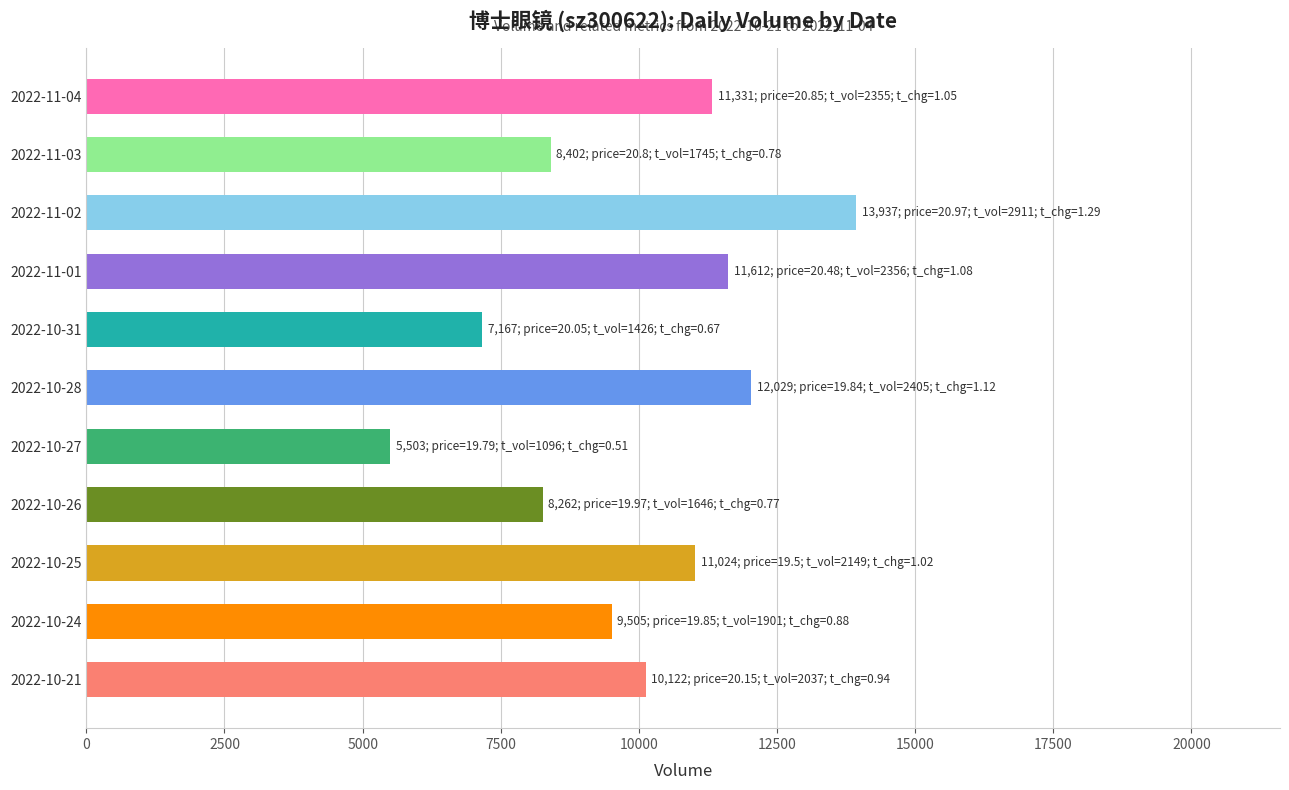

What value does the data have at 2022-10-26, to the nearest 50?

8250